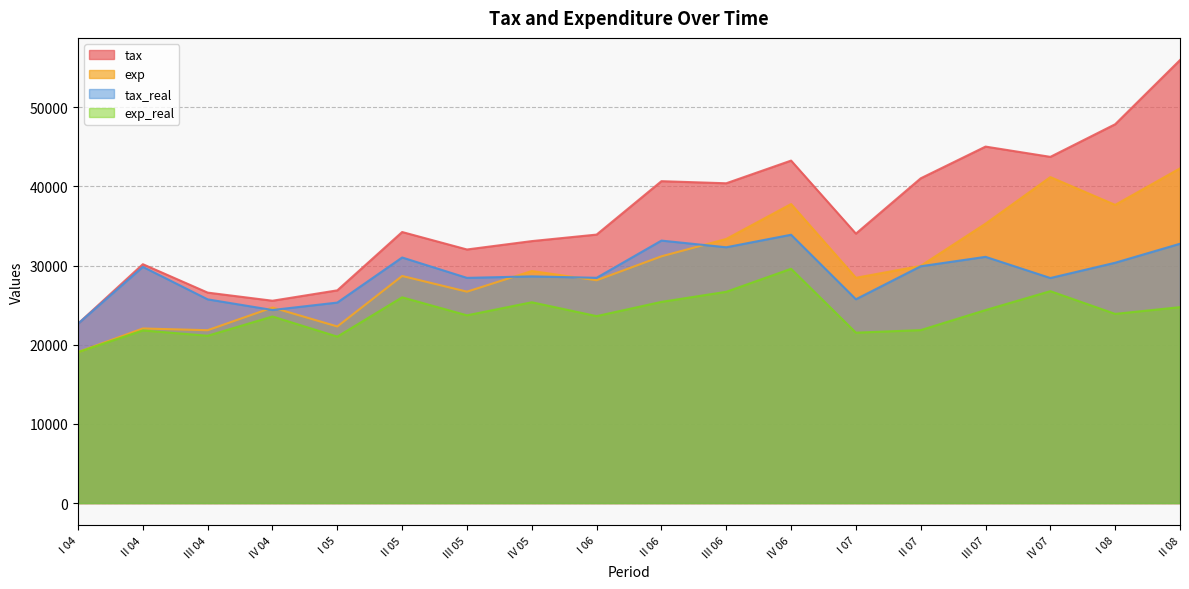

At which label is exp closest to 30672?

II 06